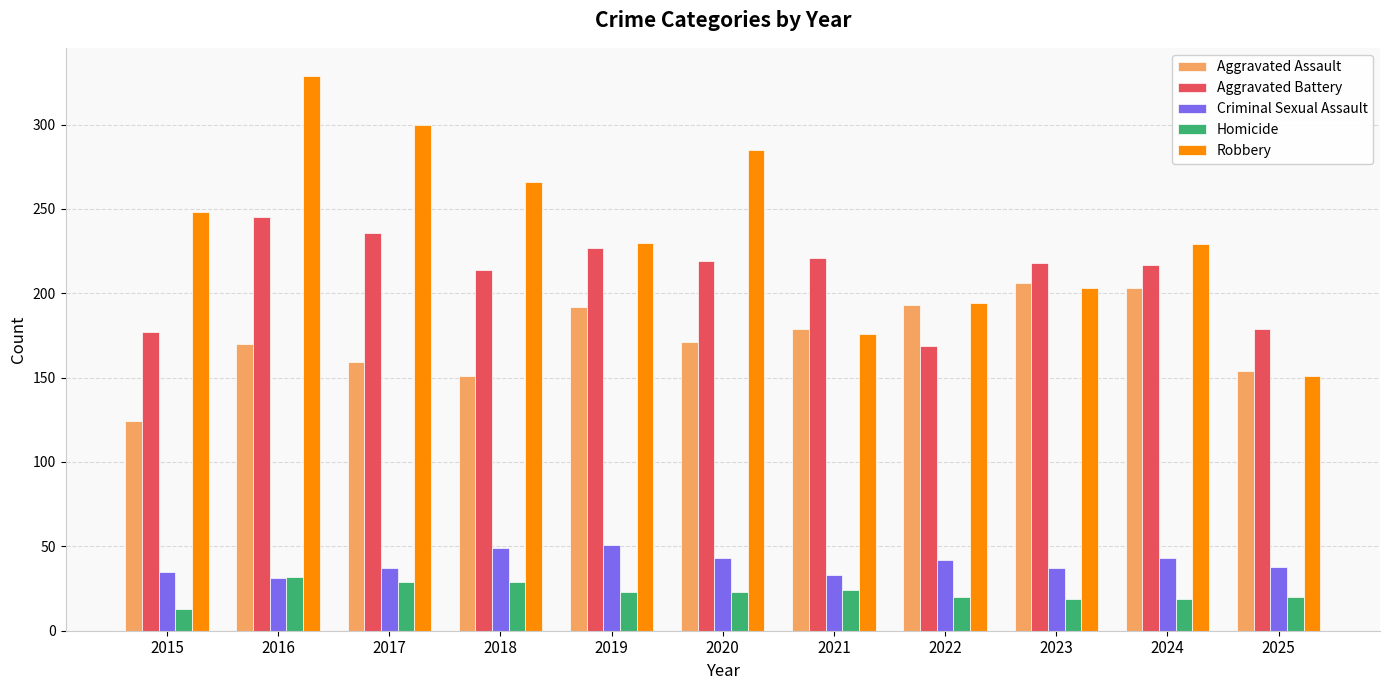

What is the sum of the Homicide values at 2018 and 2017?

58